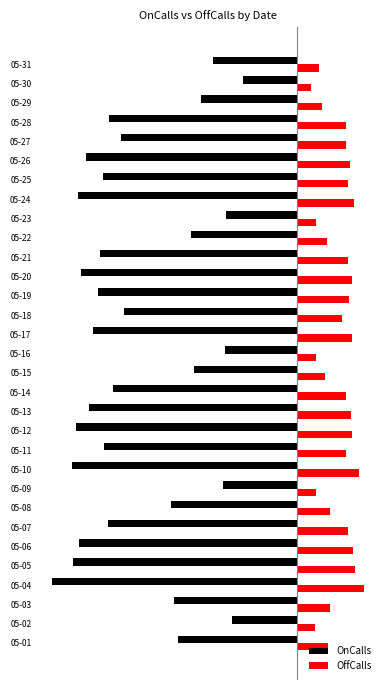

What are all the series names shown in the legend?

OnCalls, OffCalls